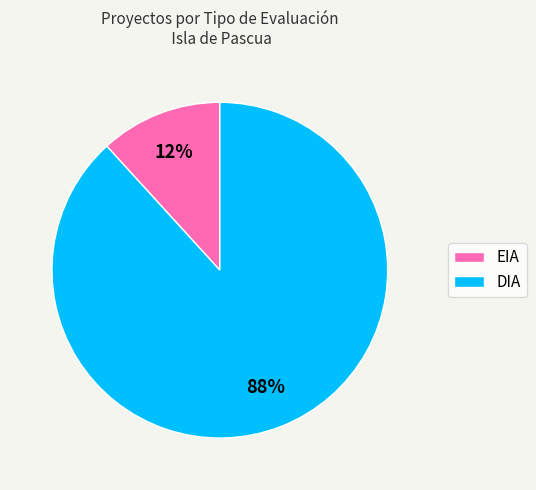

Rank the categories by value from lowest to highest.

EIA, DIA